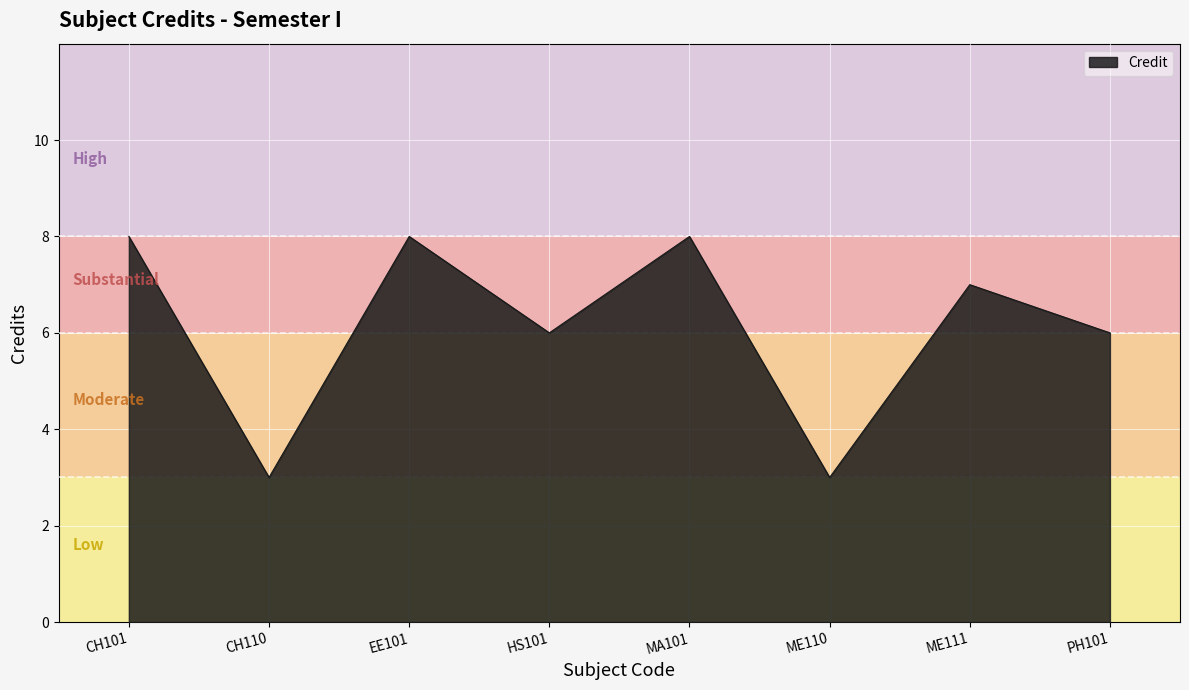

What is the sum of the values at HS101 and CH110?

9